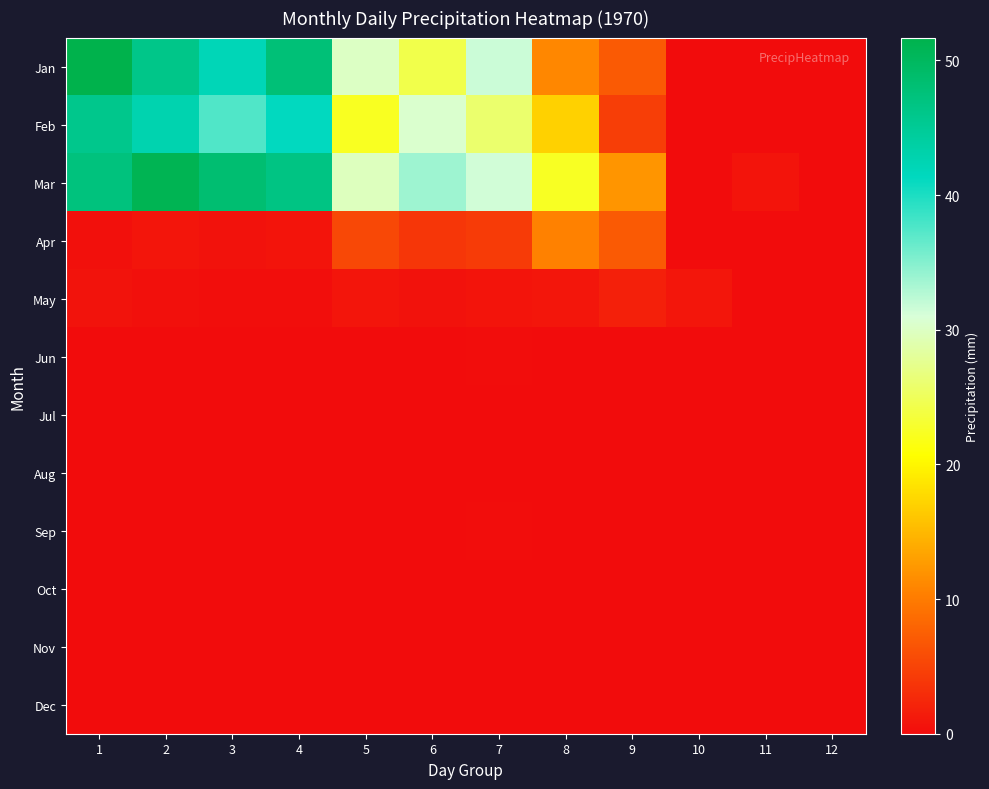

Between 8 and 10, which is larger?

8